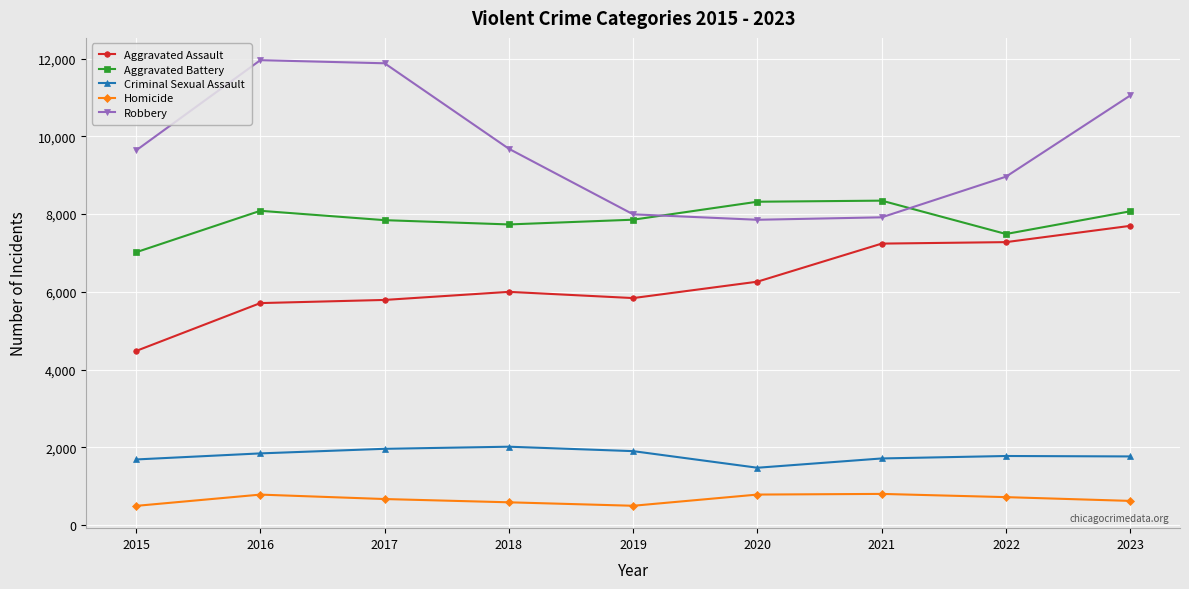

Where is the first local minimum for Criminal Sexual Assault?

2020